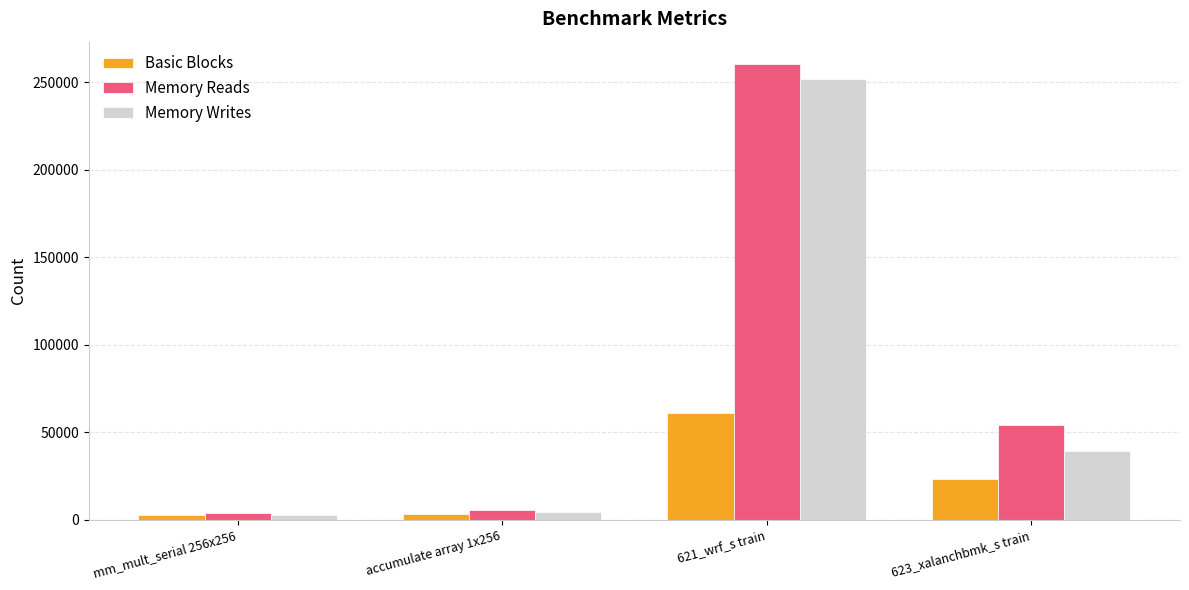

What is the total value across all series at mm_mult_serial 256x256?

8806